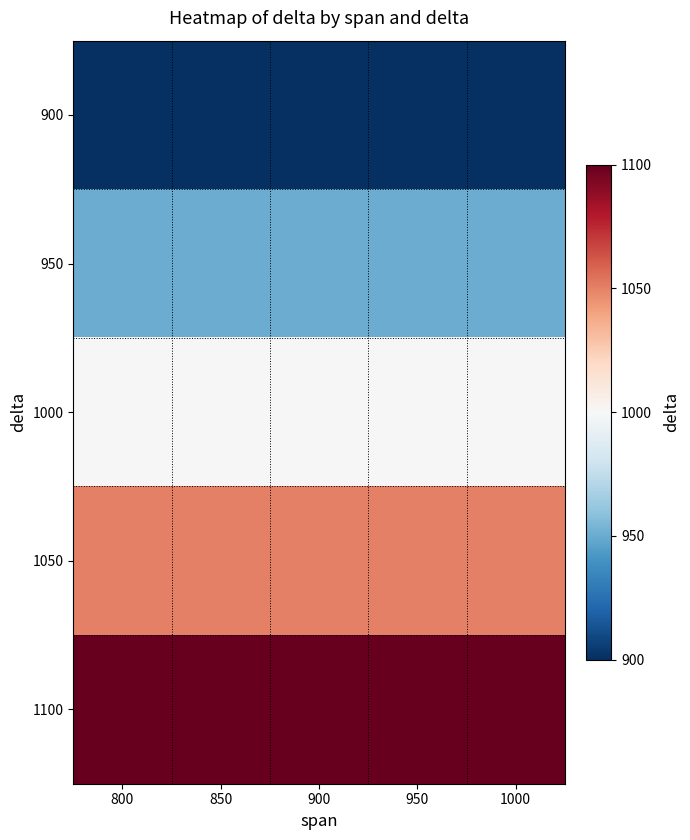

What is the spread (max minus min) of values at 800?

200